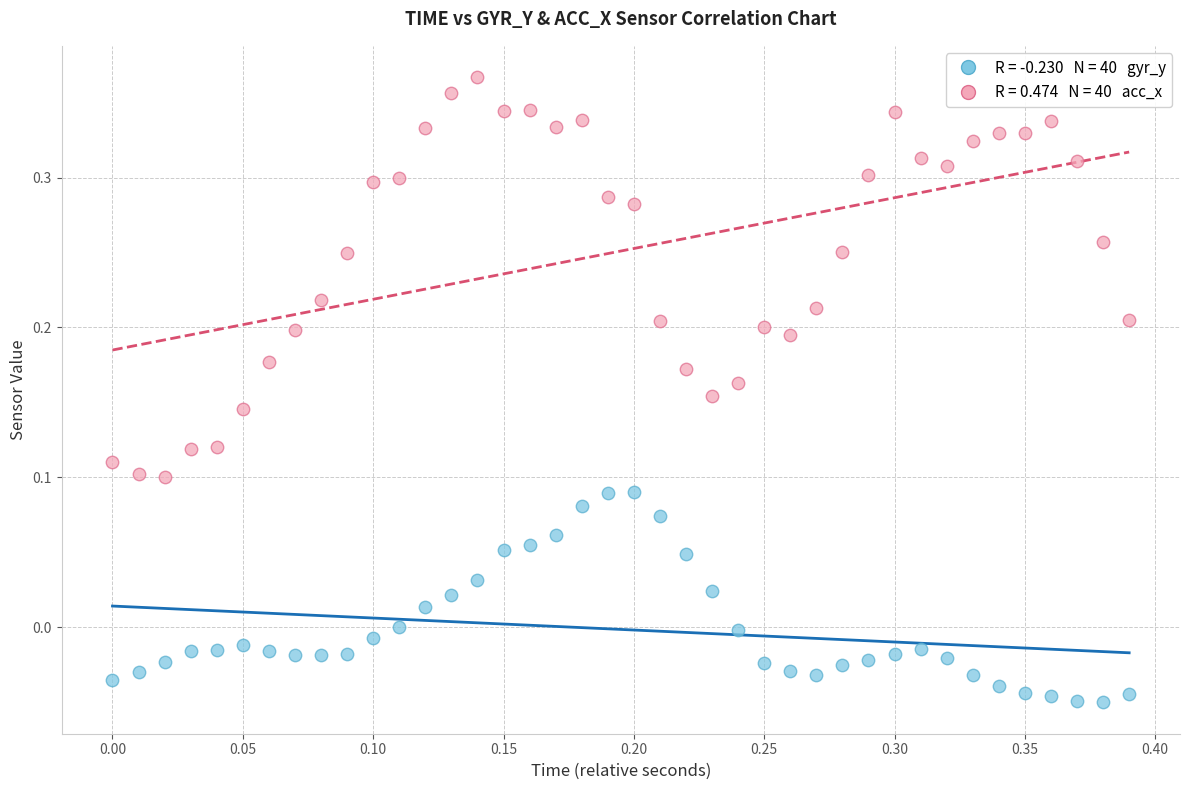

Count the number of points in this scatter plot.

80